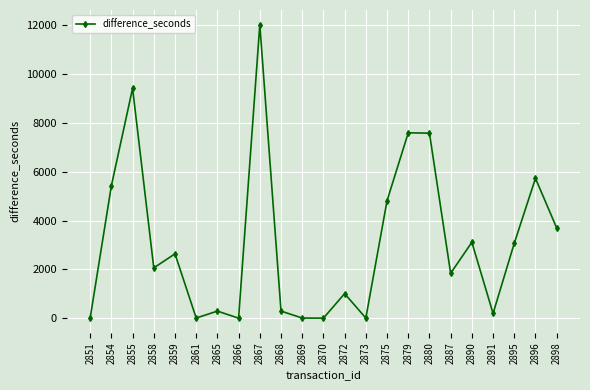

What is the change in value from 2872 to 2896?

+4727